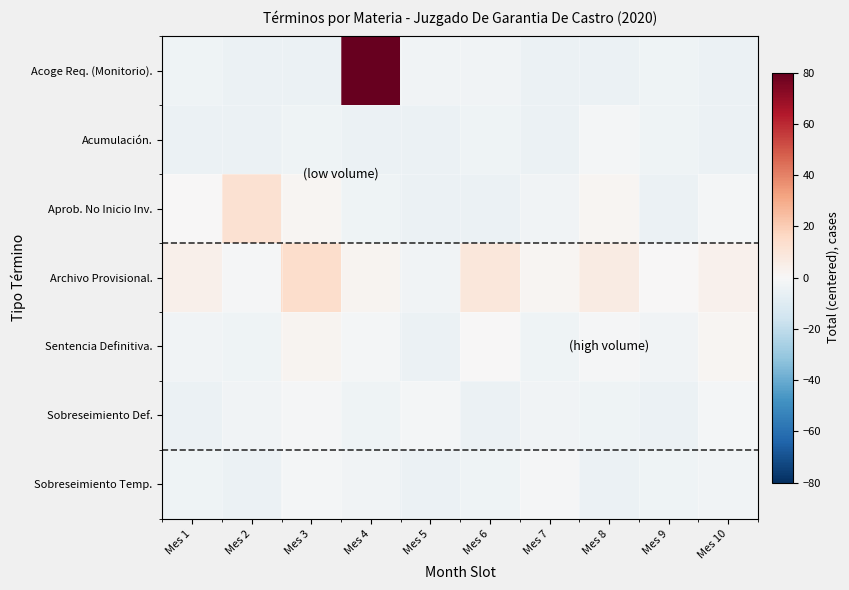

Which series has the largest total across all categories?

Acoge Req. (Monitorio).